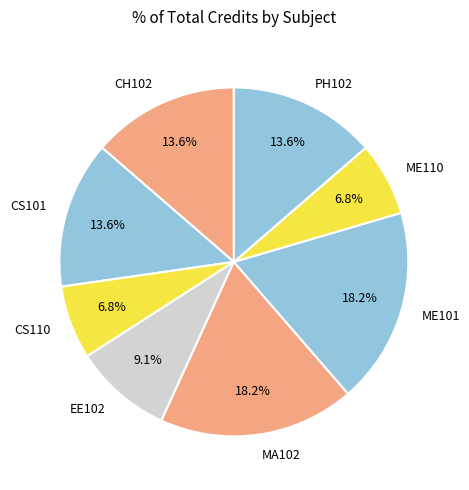

Approximately how many times larger is the value at EE102 compared to MA102?

0.5